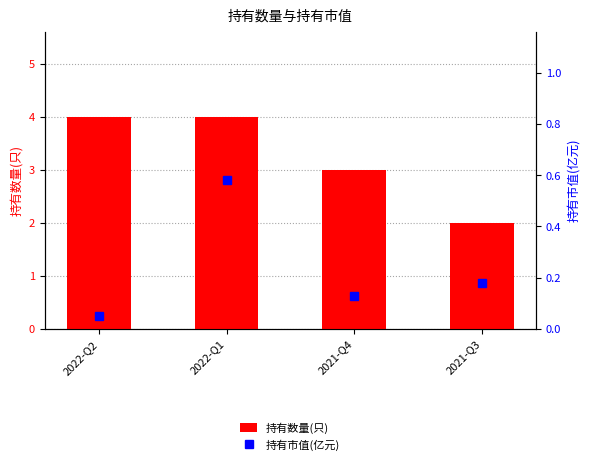

What is the approximate value of 持有数量(只) at 2021-Q4?

3